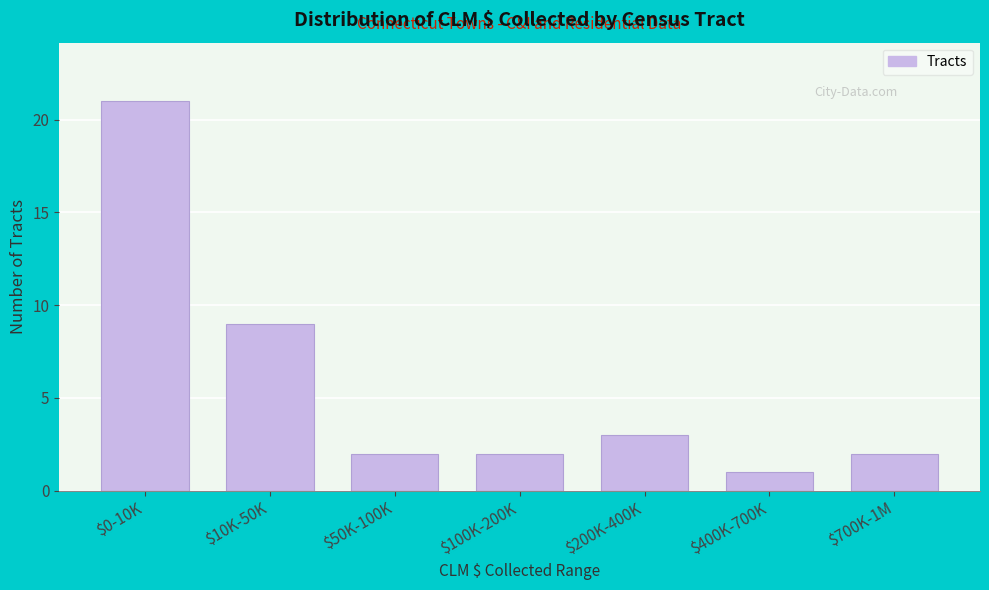

Reading left to right, what are all the values shown in this chart?

21	9	2	2	3	1	2